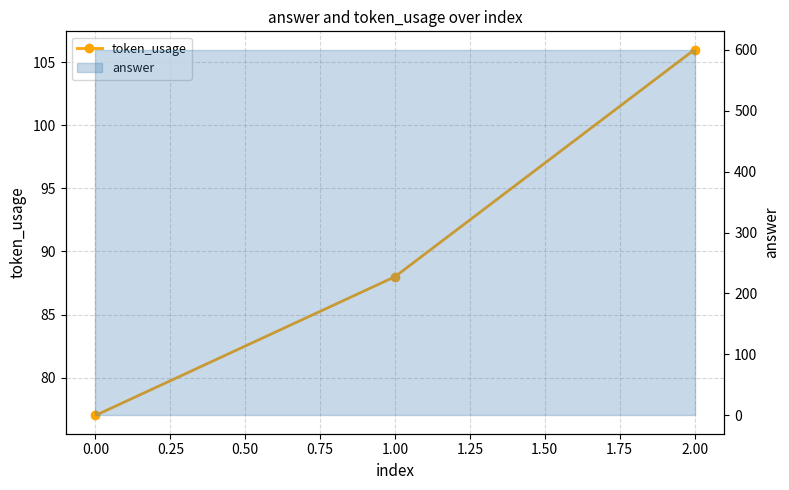

What is the average value?

90